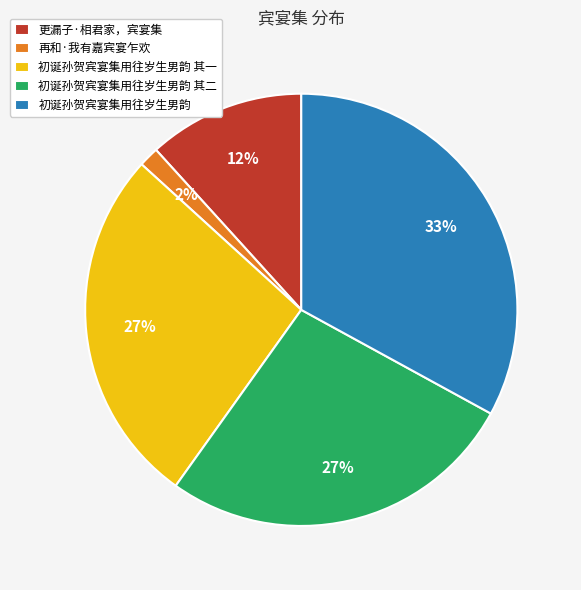

What is the ratio of the value at 初诞孙贺宾宴集用往岁生男韵 其二 to the value at 初诞孙贺宾宴集用往岁生男韵?

0.8